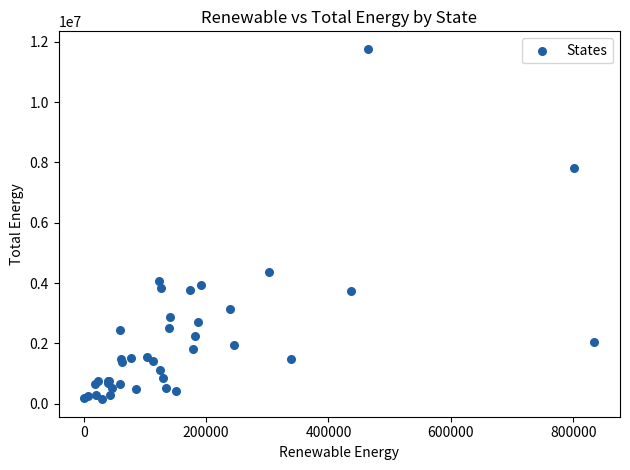

What Y value in the scatter plot is closest to 5958765?

4381926